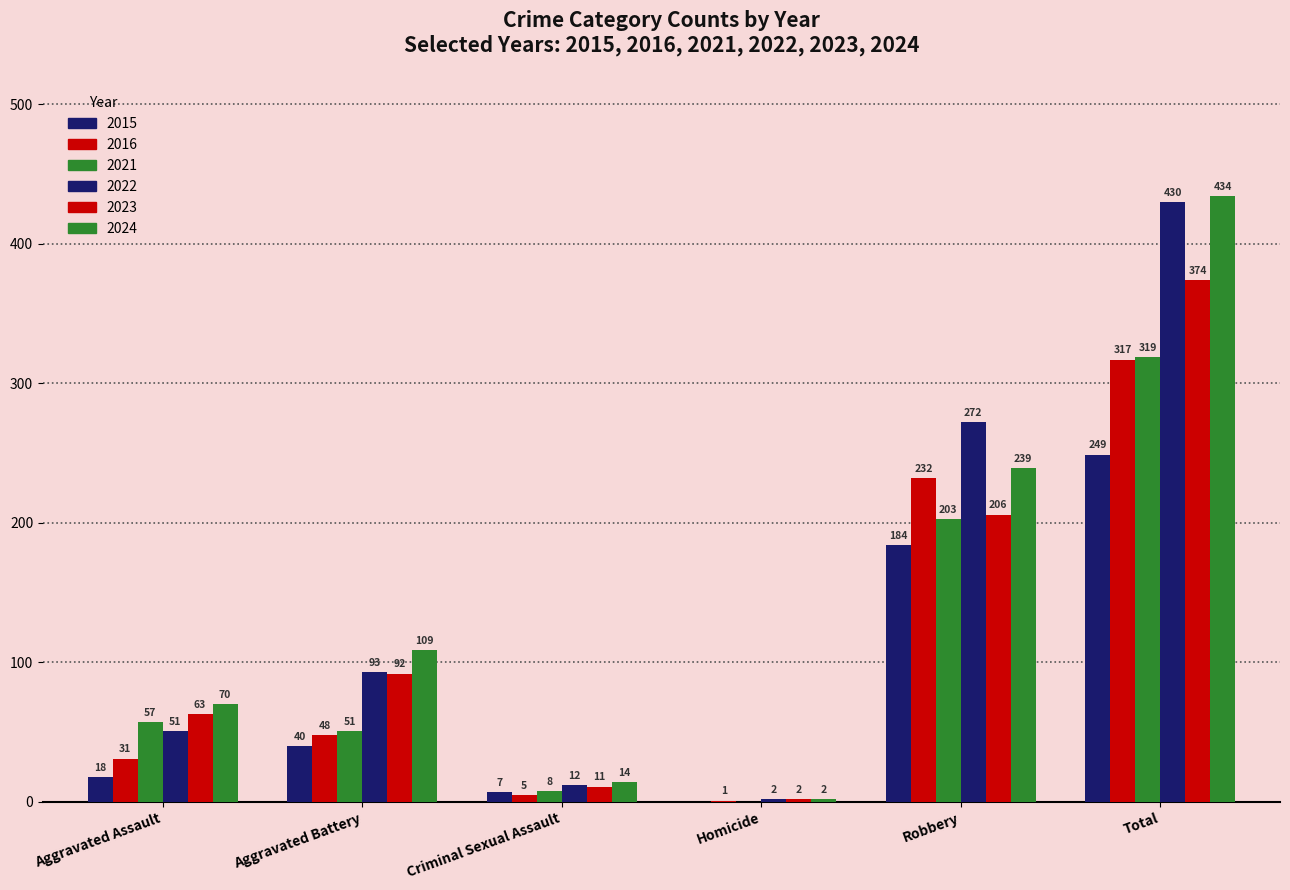

What is the difference between the highest and lowest values at Criminal Sexual Assault?

9